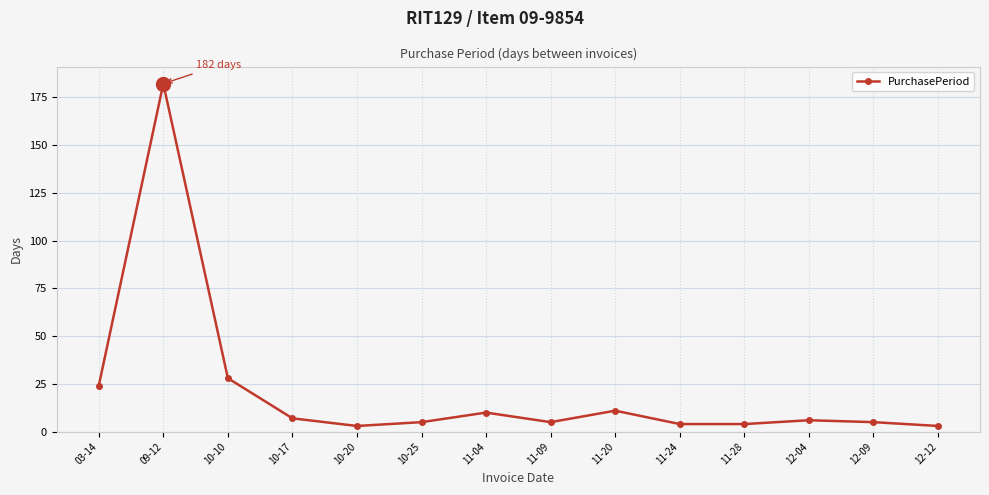

Which label corresponds to the largest value in the chart?

09-12